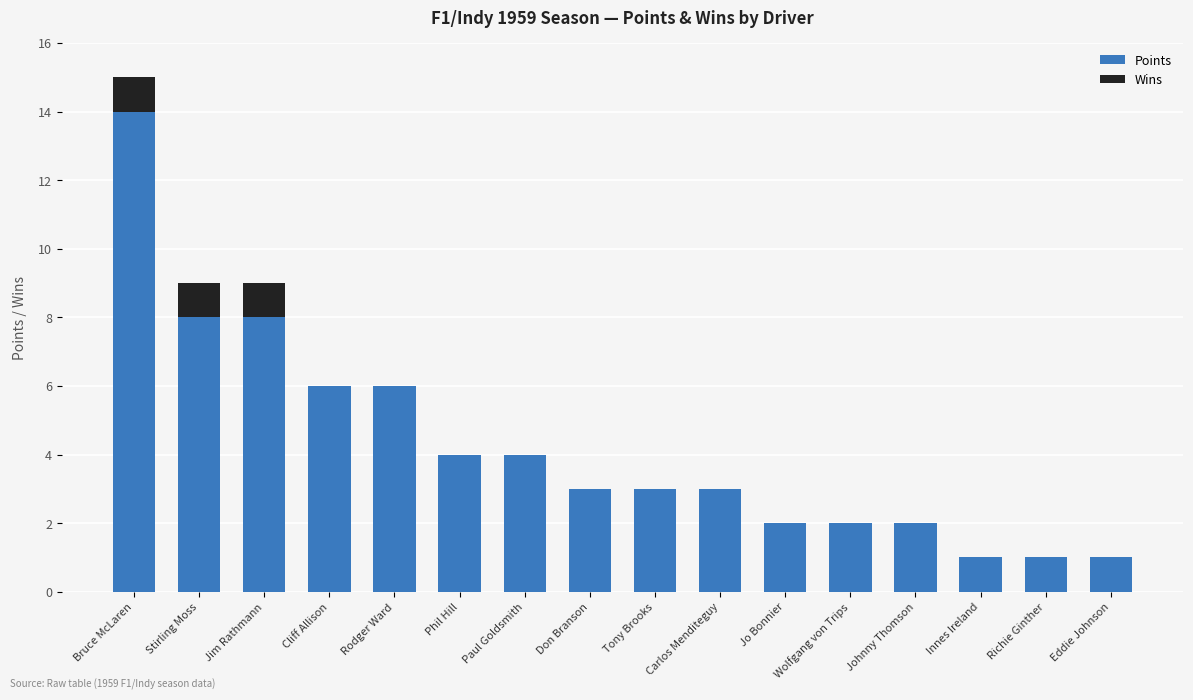

What is the maximum value for Points?

14